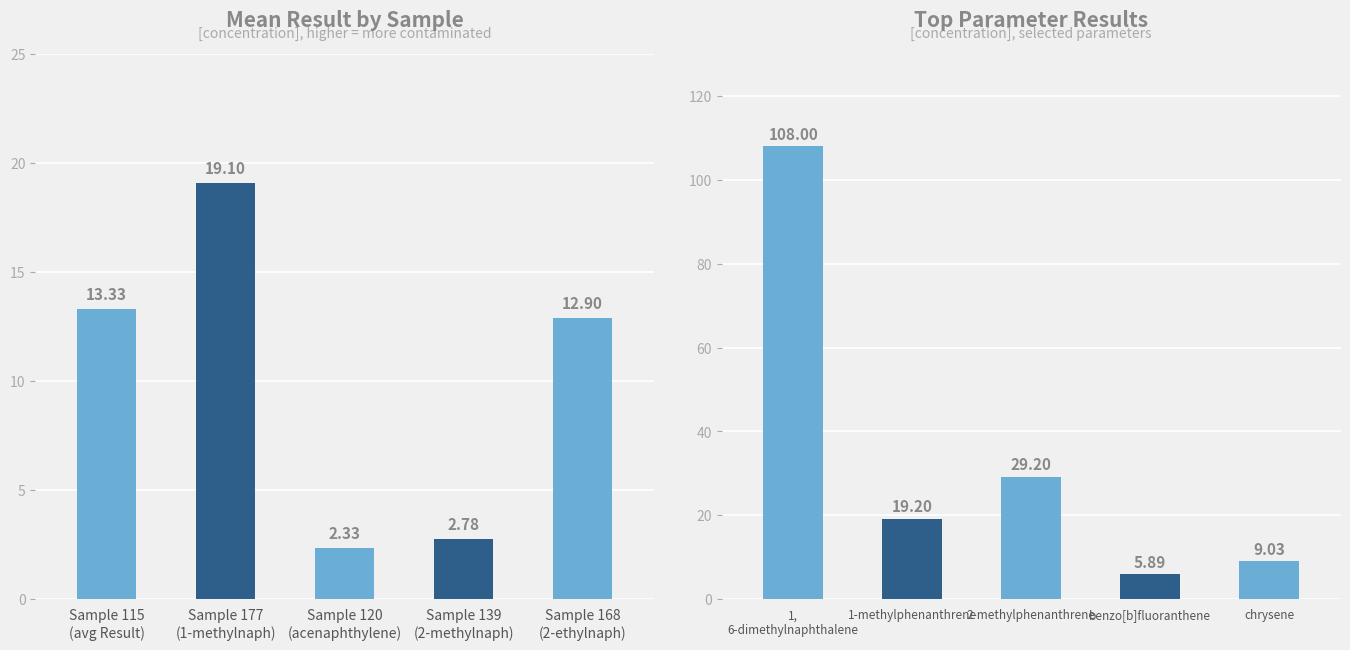

Which series has the largest range (max minus min)?

Result per Parameter